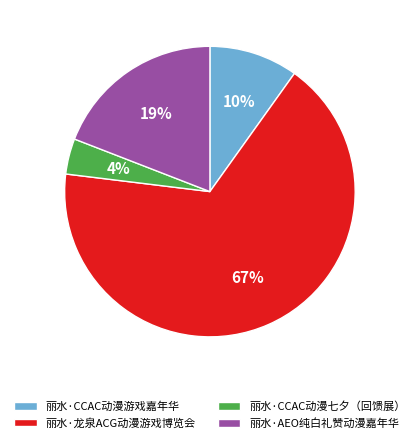

Does 丽水·龙泉ACG动漫游戏博览会 account for over 50% of the chart?

Yes